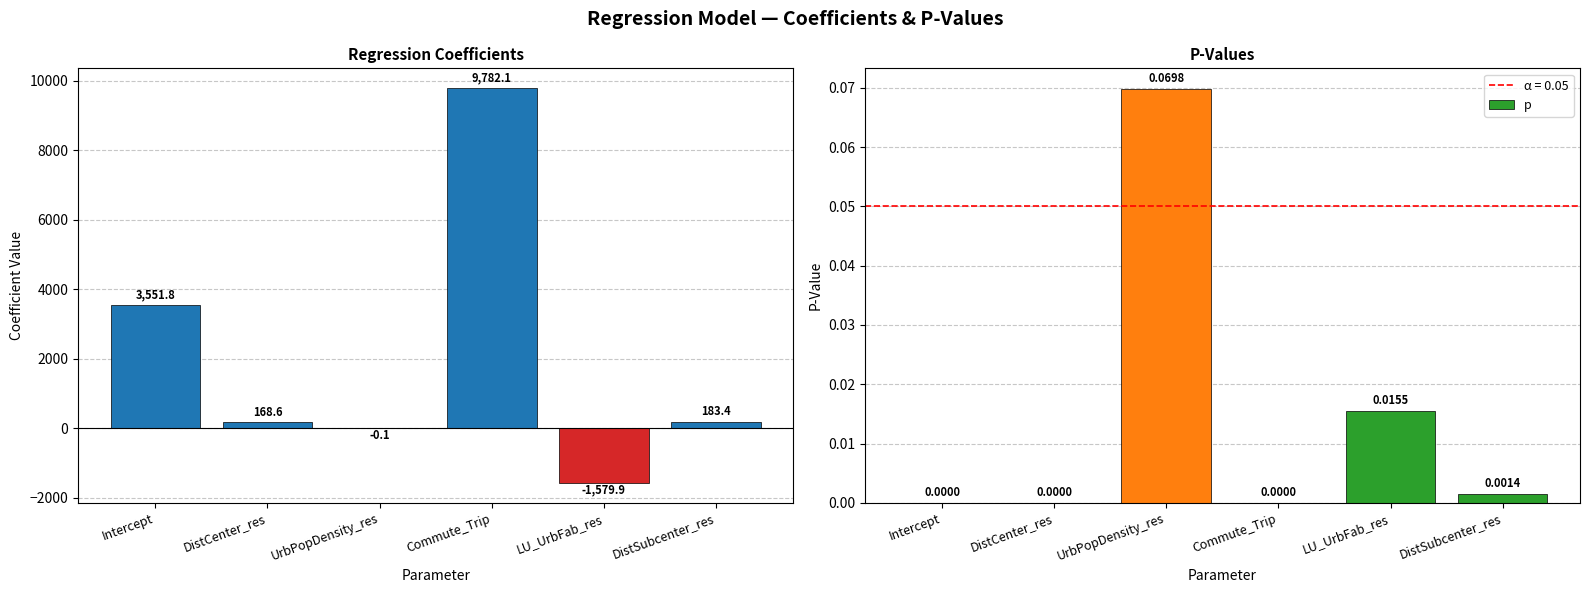

Reading right to left, what are all the values shown in this chart?

coefficient: 183.4	-1579.9	9782.1	-0.1	168.6	3551.8
p: 0.0	0.0	0.0	0.1	0.0	0.0